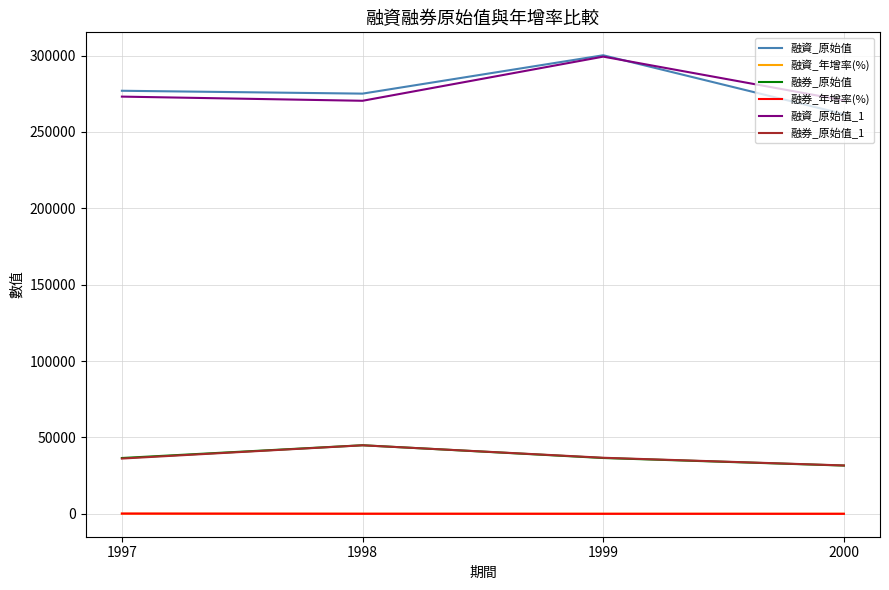

What is the difference between the highest and lowest values at 1999?

300232.6